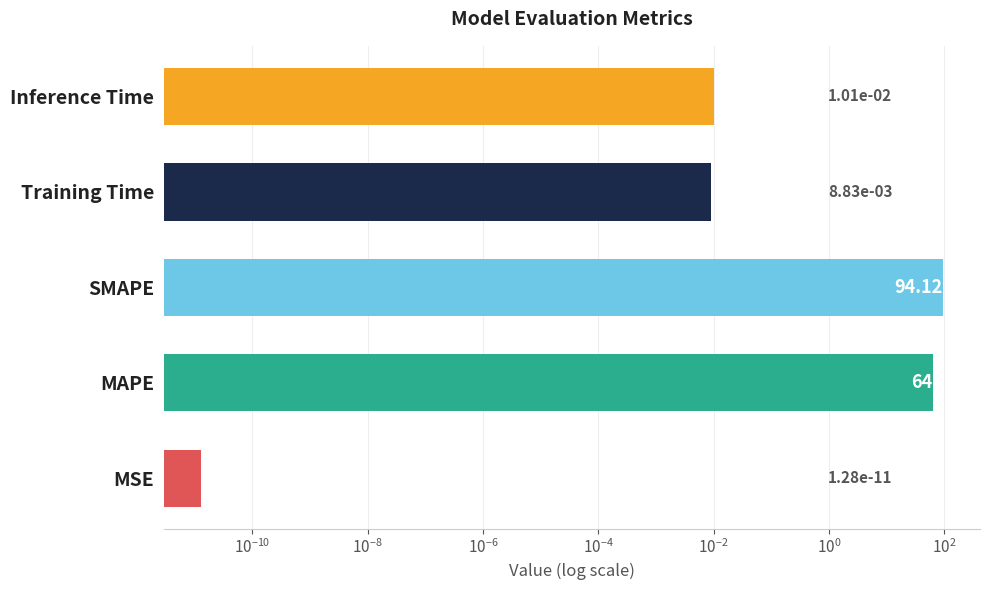

What is the difference between the maximum and minimum values?

94.1